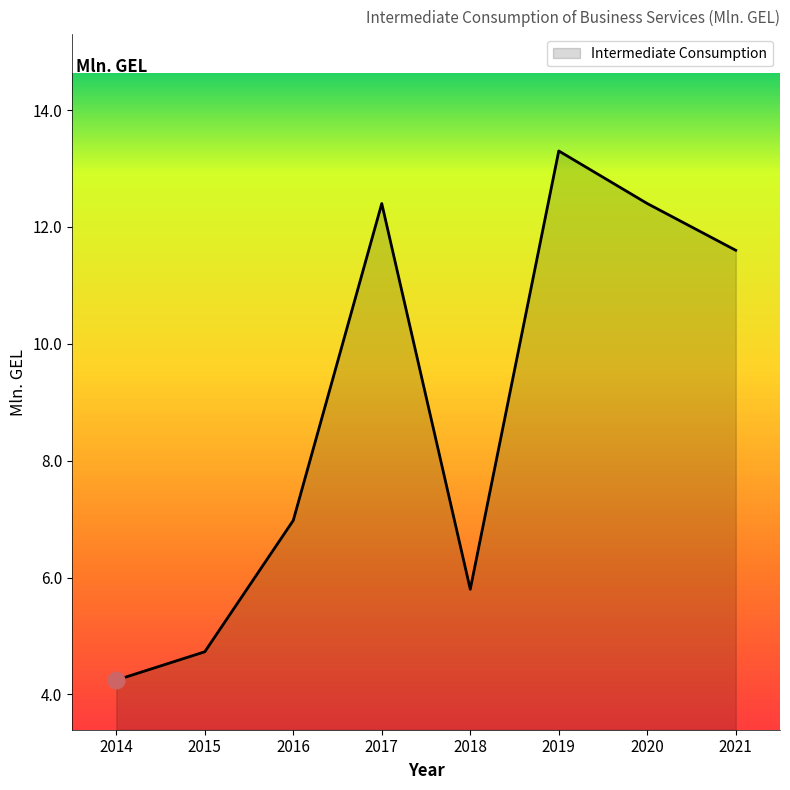

What is the change in value from 2014 to 2015?

+0.5